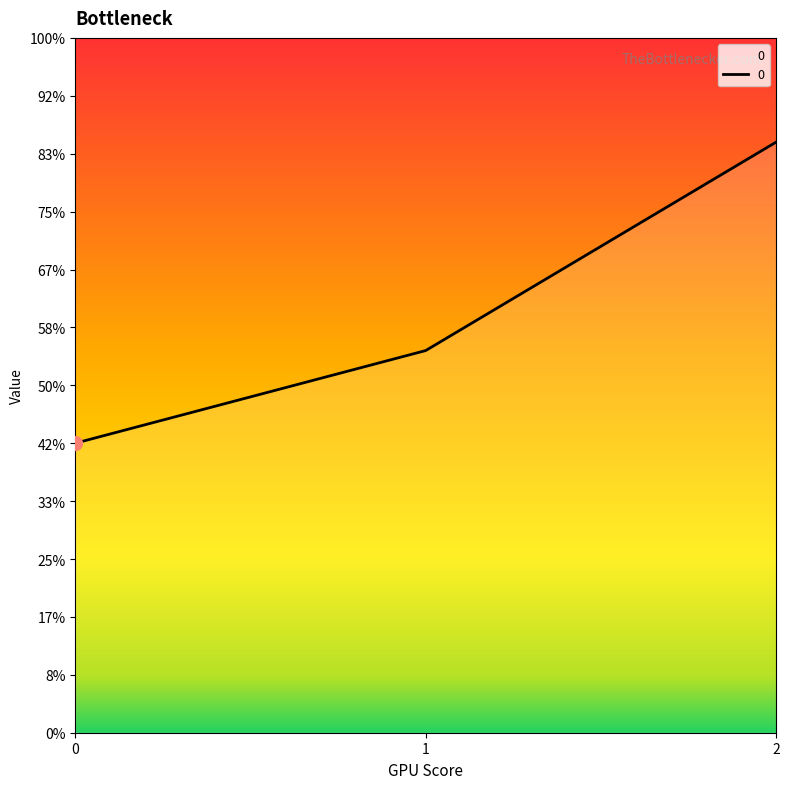

What is the sum of all values?

2180